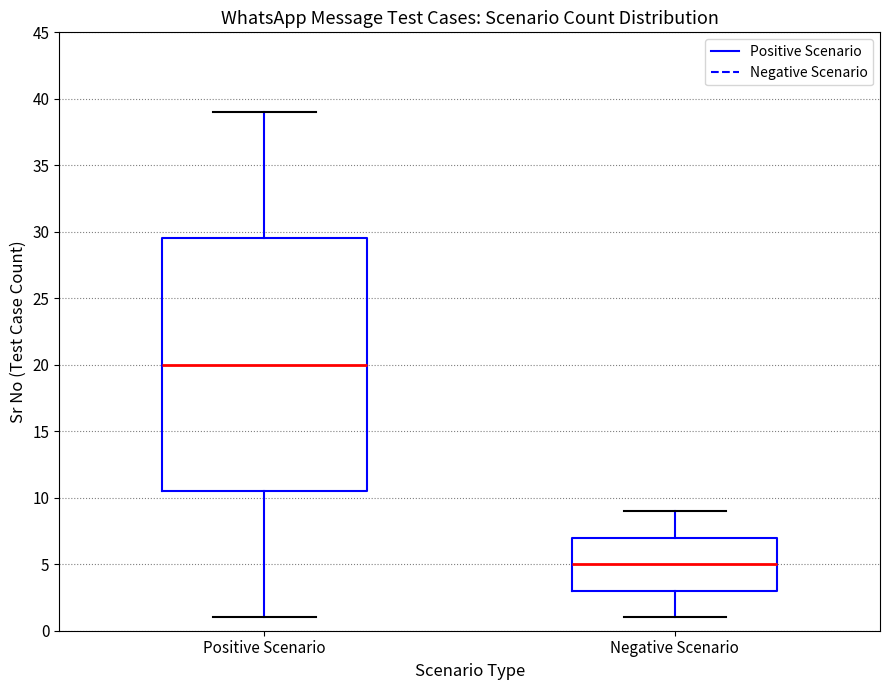

Which box's median line is the lowest?

Negative Scenario